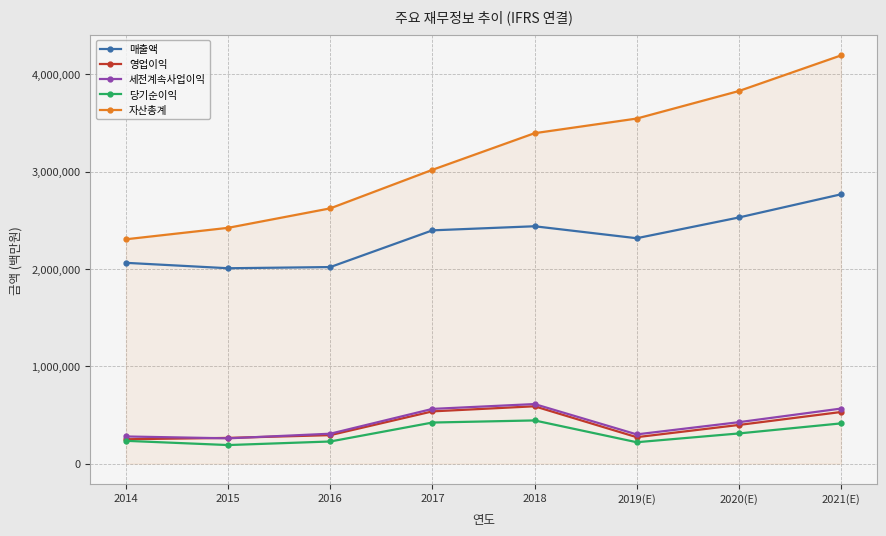

Which series has the largest range (max minus min)?

자산총계